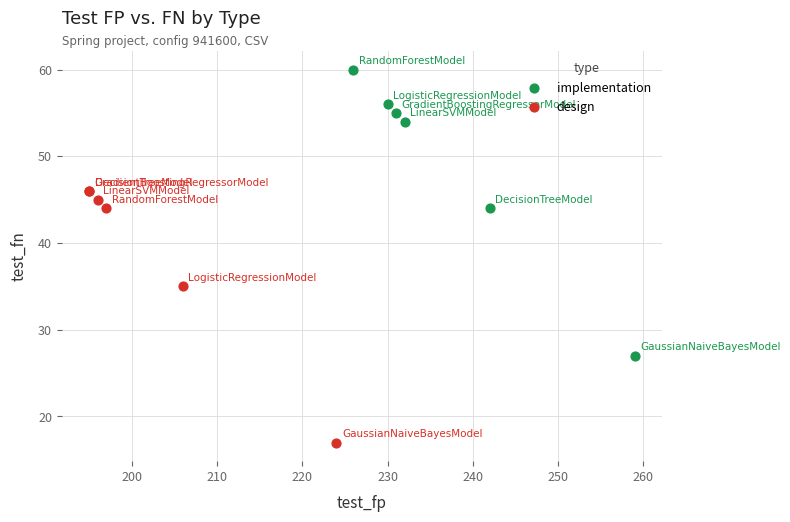

Which series contains the highest Y value?

implementation